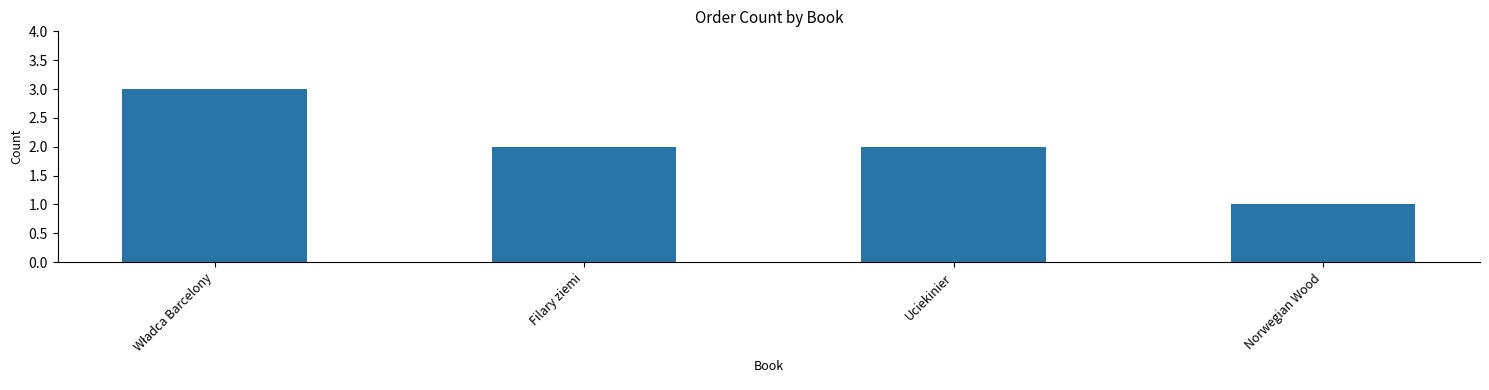

What is the label of the 4th bar from the left?

Norwegian Wood